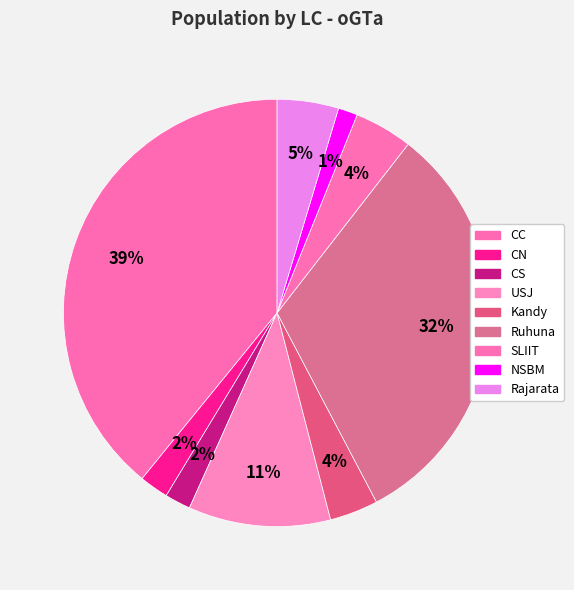

How many segments does this pie chart have?

9